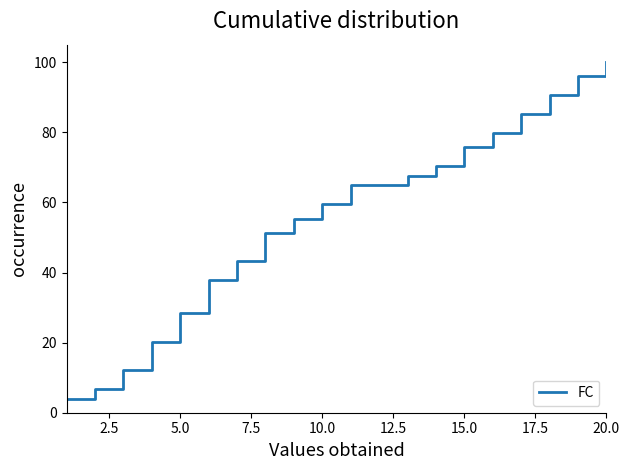

Reading left to right, what are all the values shown in this chart?

4.1	6.8	12.2	20.3	28.4	37.8	43.2	51.4	55.4	59.5	64.9	64.9	67.6	70.3	75.7	79.7	85.1	90.5	95.9	100.0